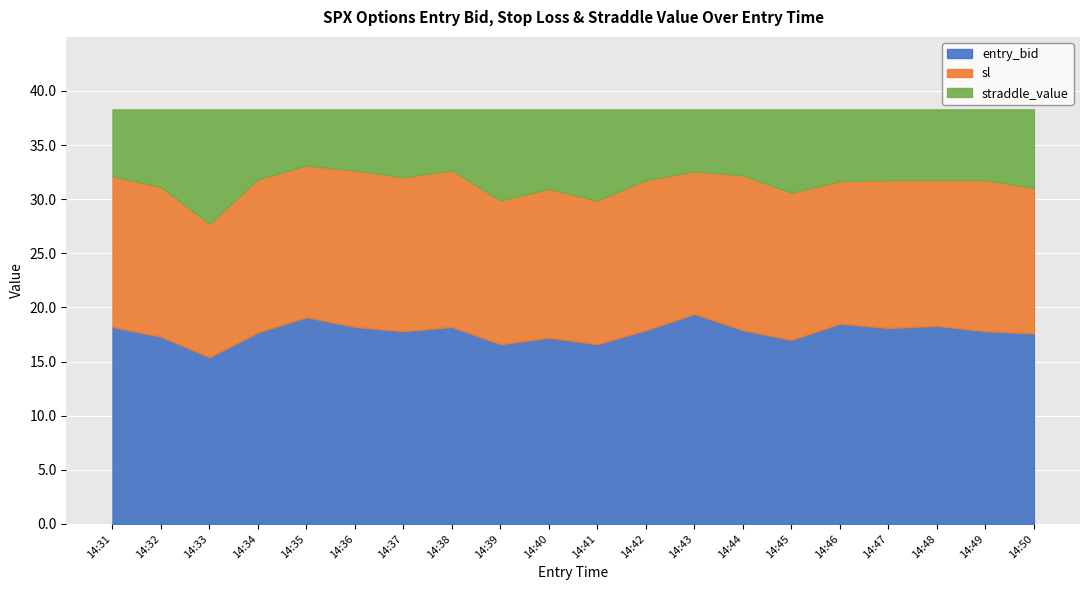

The entry_bid series shows 18.2 at 14:38. True or false?

True